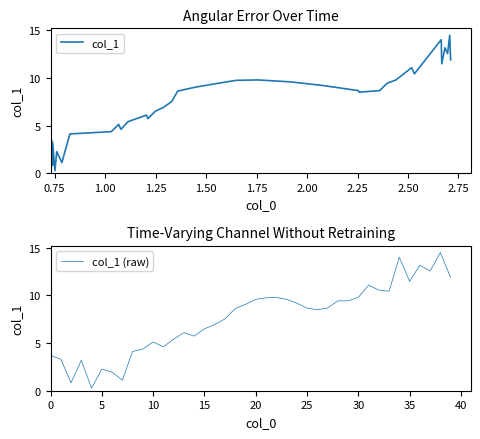

True or false: col_1 (raw) has more than 1 points higher than both neighbors.

True